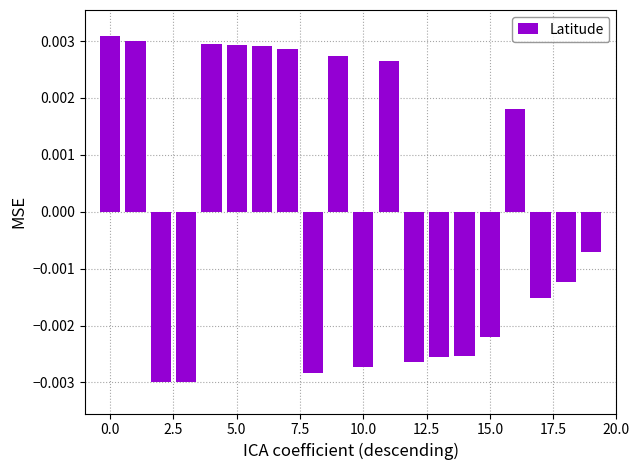

How many values are between 0 and 1?

9